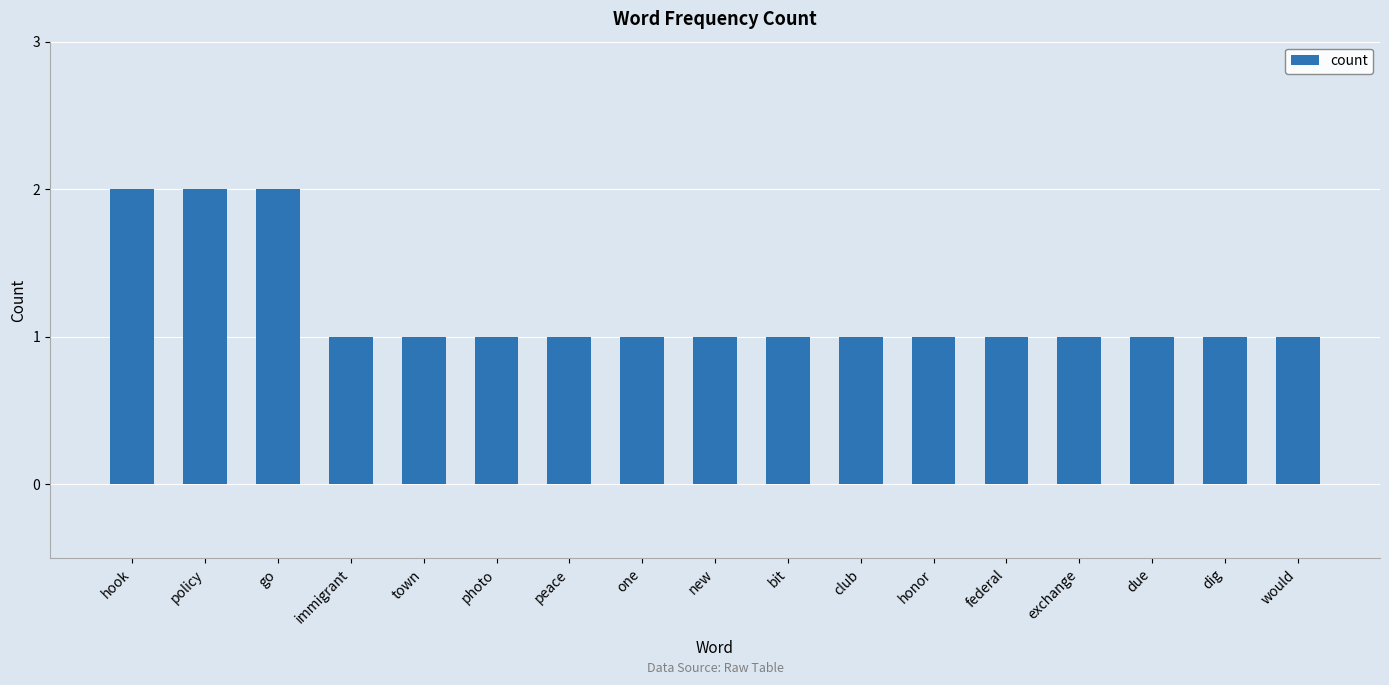

What is the smallest value displayed?

1